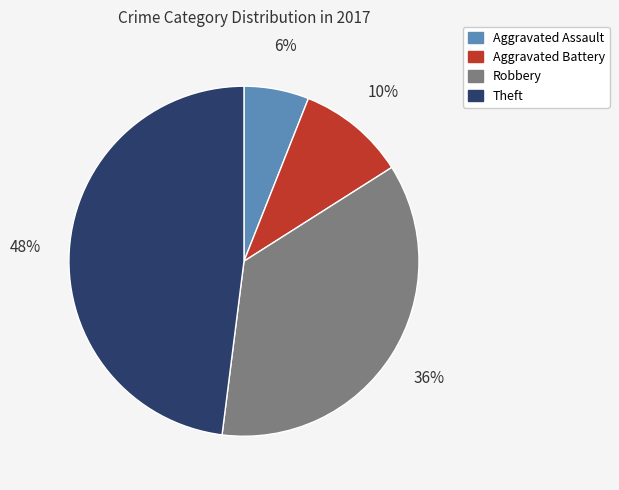

How many slices are in this pie chart?

4